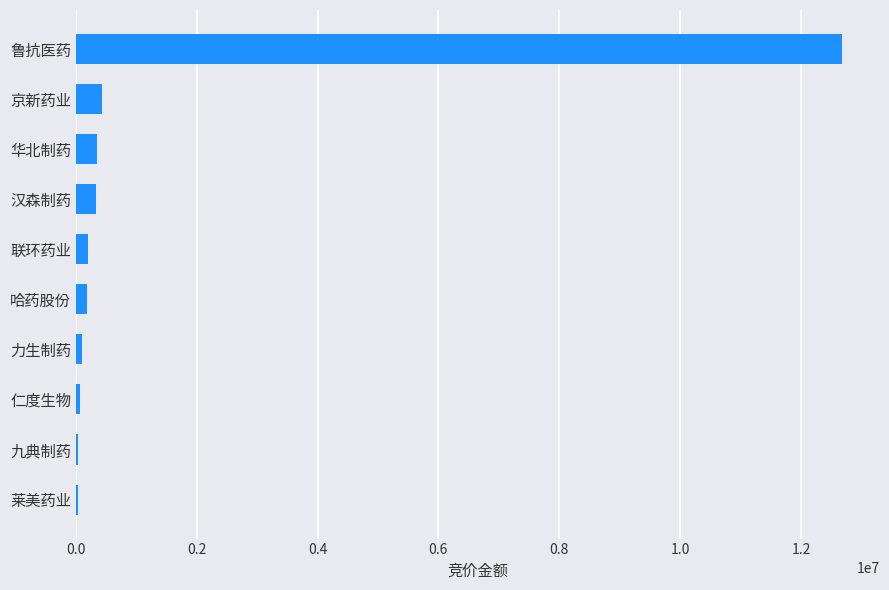

What is the greatest value displayed?

12674173